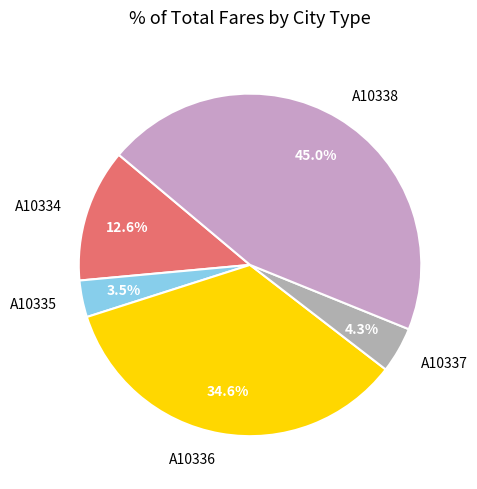

Does A10335 represent more than half of the total?

No